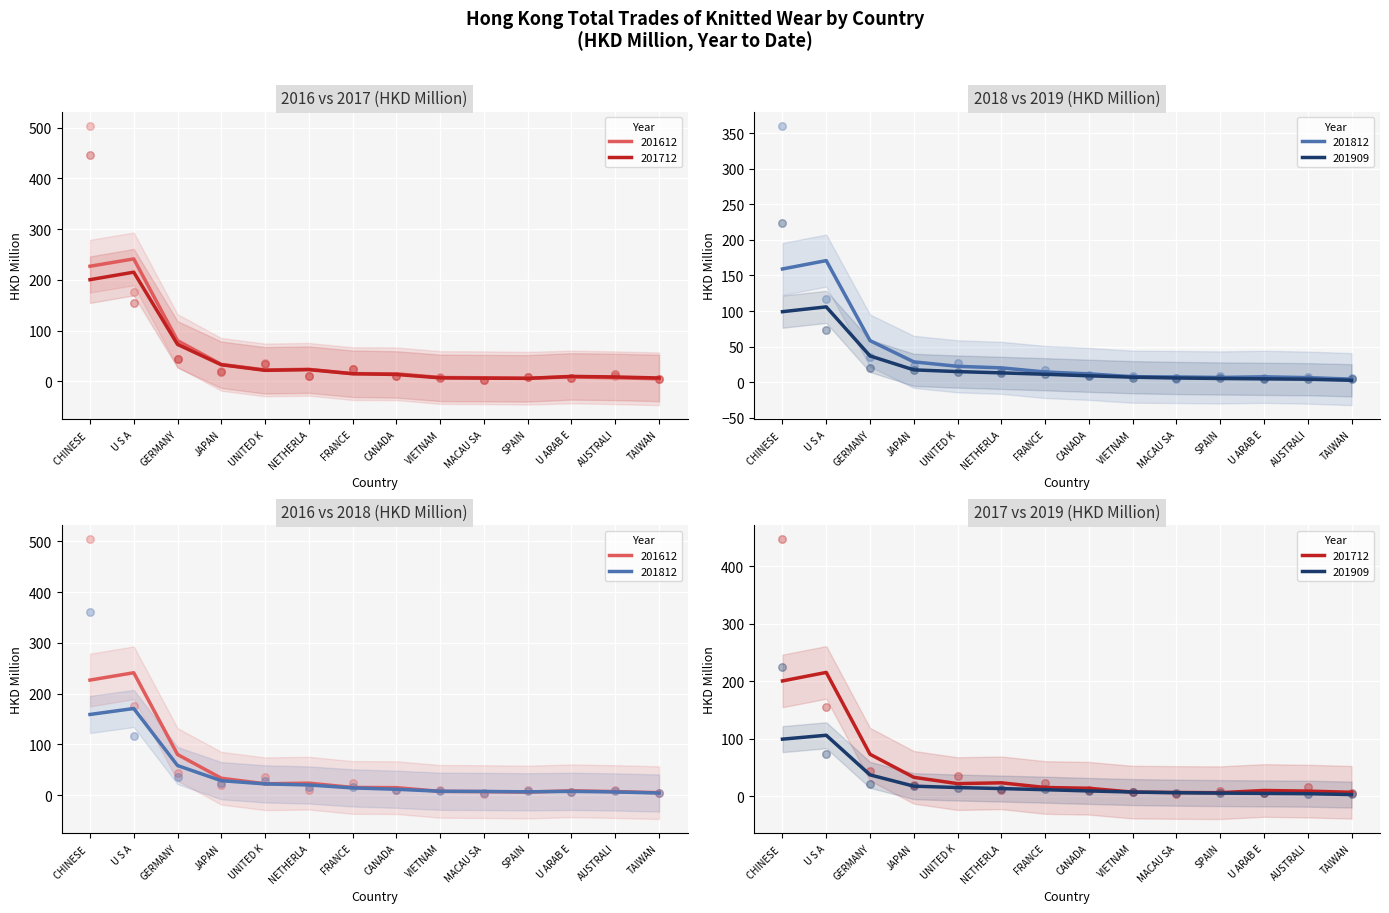

At how many categories does at least one series exceed 78?

2